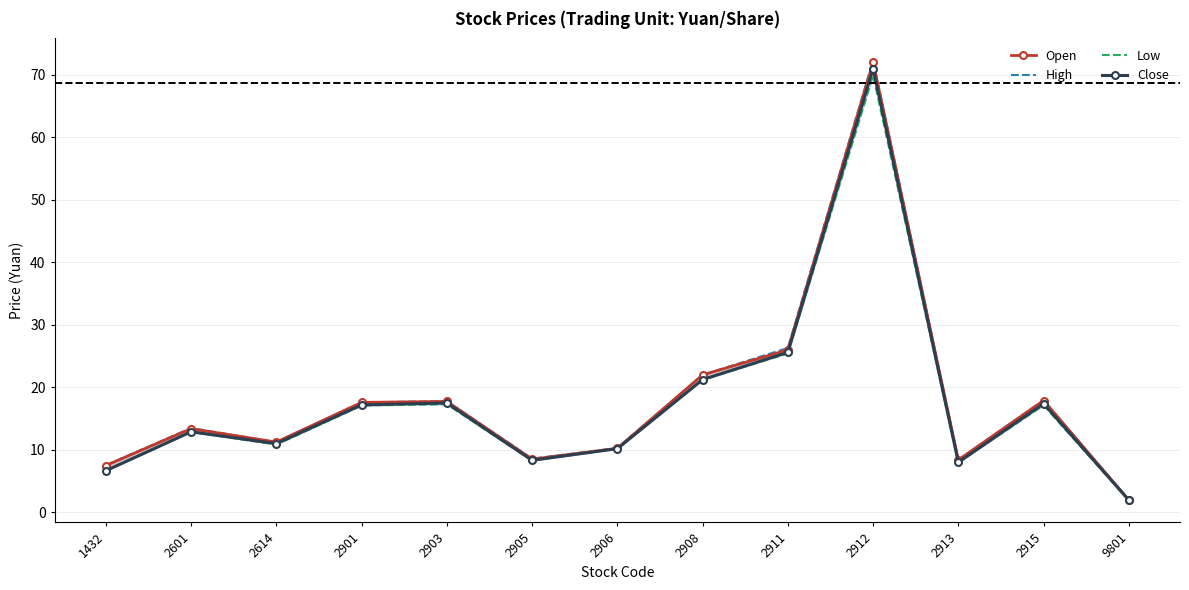

At which label is High closest to 37?

2911